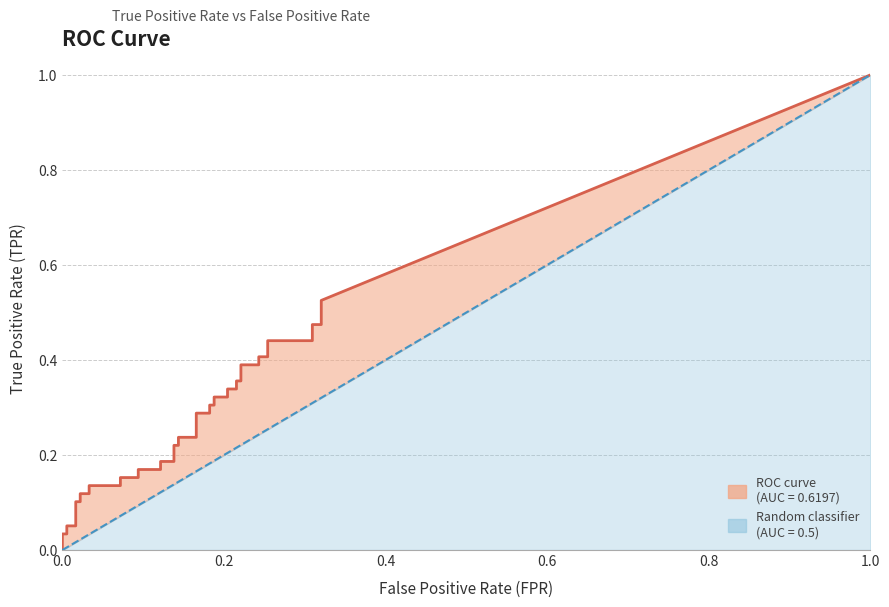

What is the average value of the fpr series?

0.1